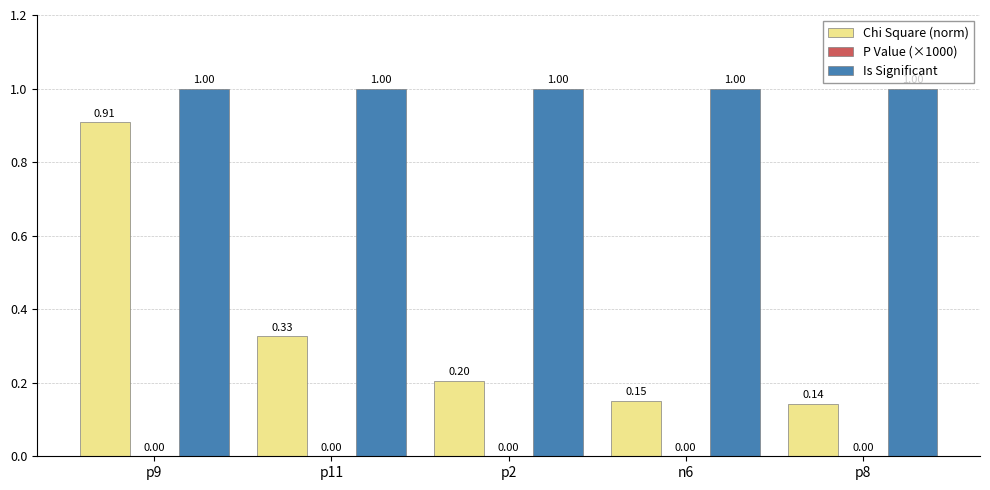

List the labels in order of Chi Square (norm) value, smallest first.

p8, n6, p2, p11, p9